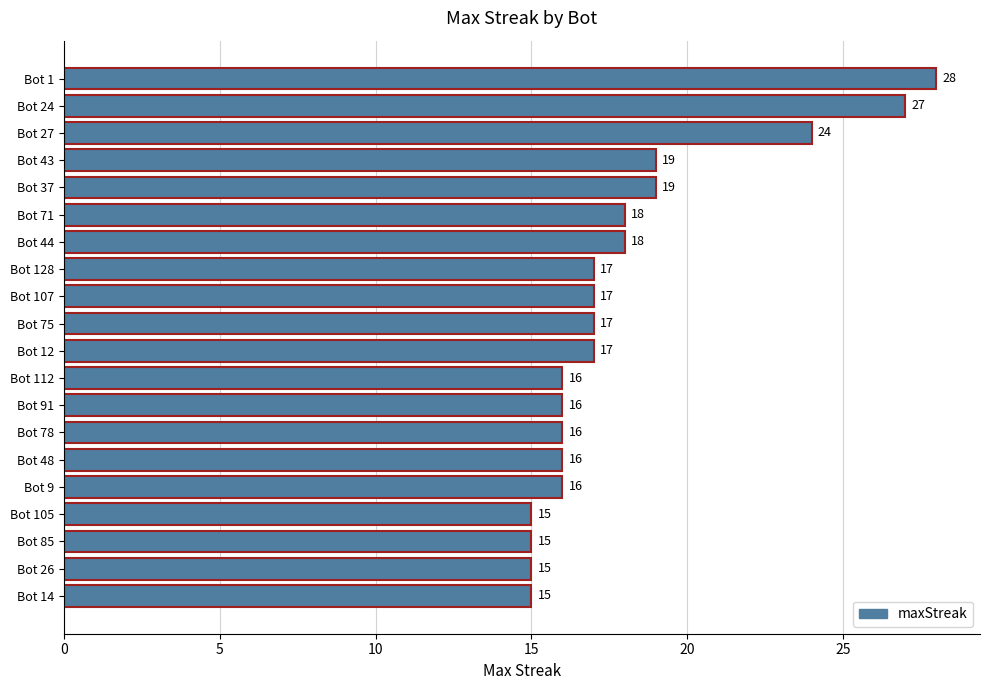

How many data points are less than 17?

9